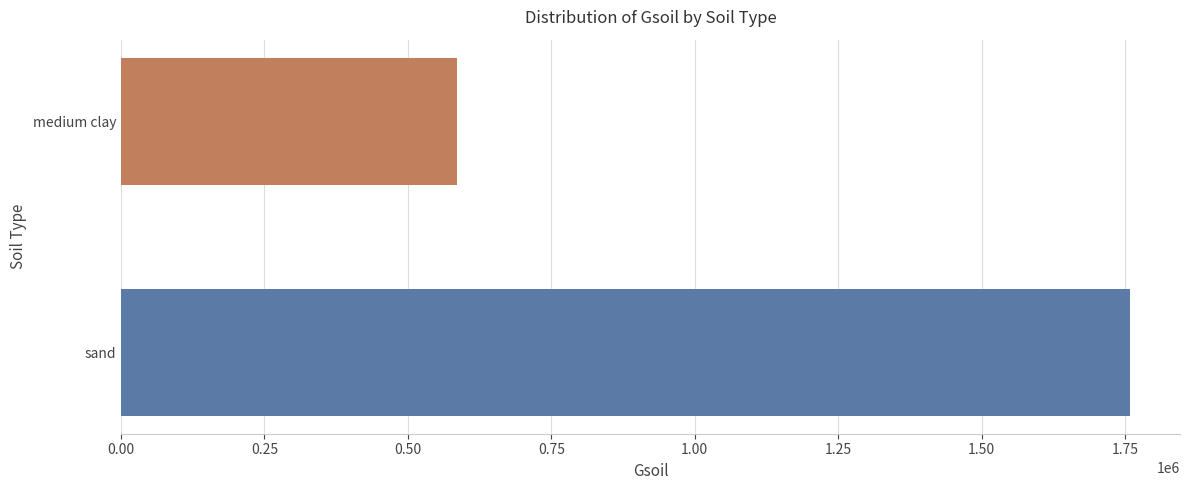

Which label corresponds to the smallest value in the chart?

medium clay